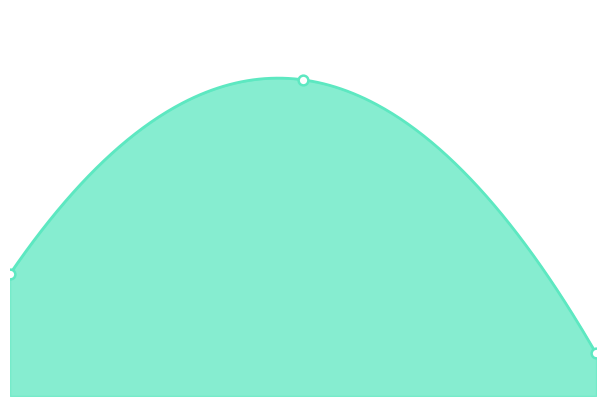

Which series has the largest total across all categories?

[A]|[Q] Acc PM